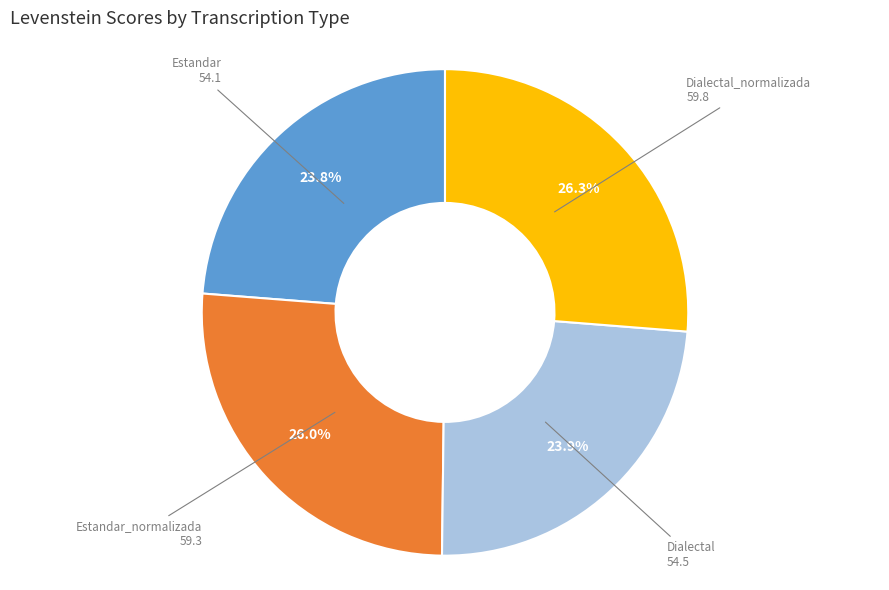

What is the ratio of the value at Dialectal to the value at Dialectal_normalizada?

0.9